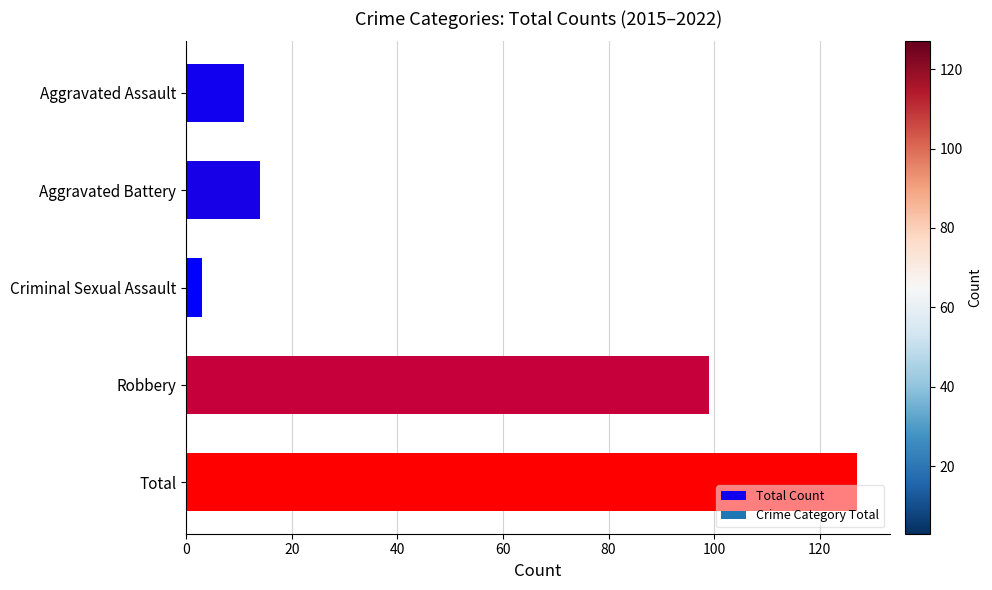

What is the minimum value shown in the chart?

3